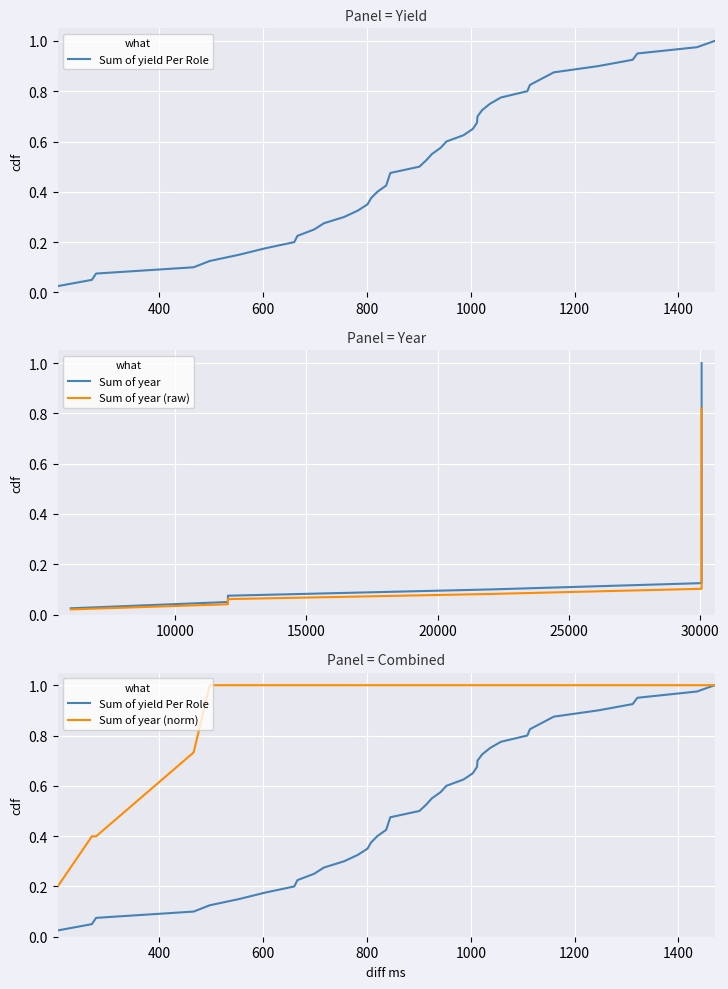

What is the sum of all Sum of year values?

20.5